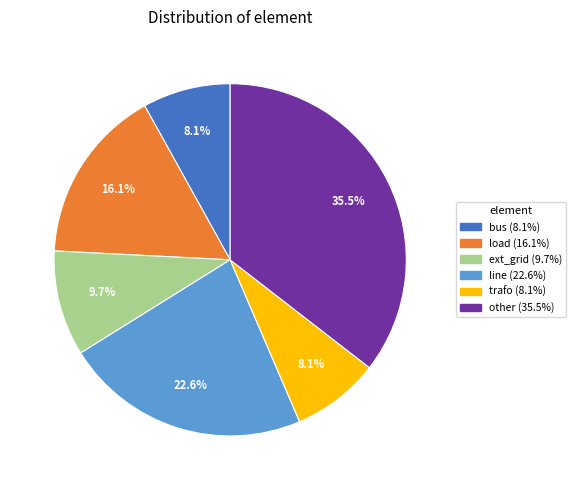

The bus slice represents 1% of the pie. True or false?

False